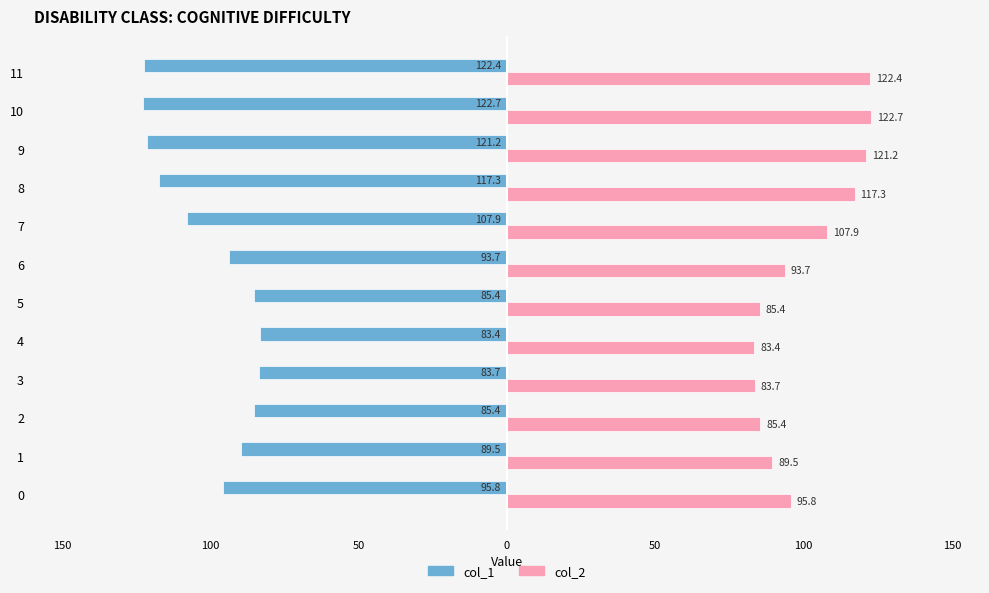

What are all the series names shown in the legend?

col_1, col_2